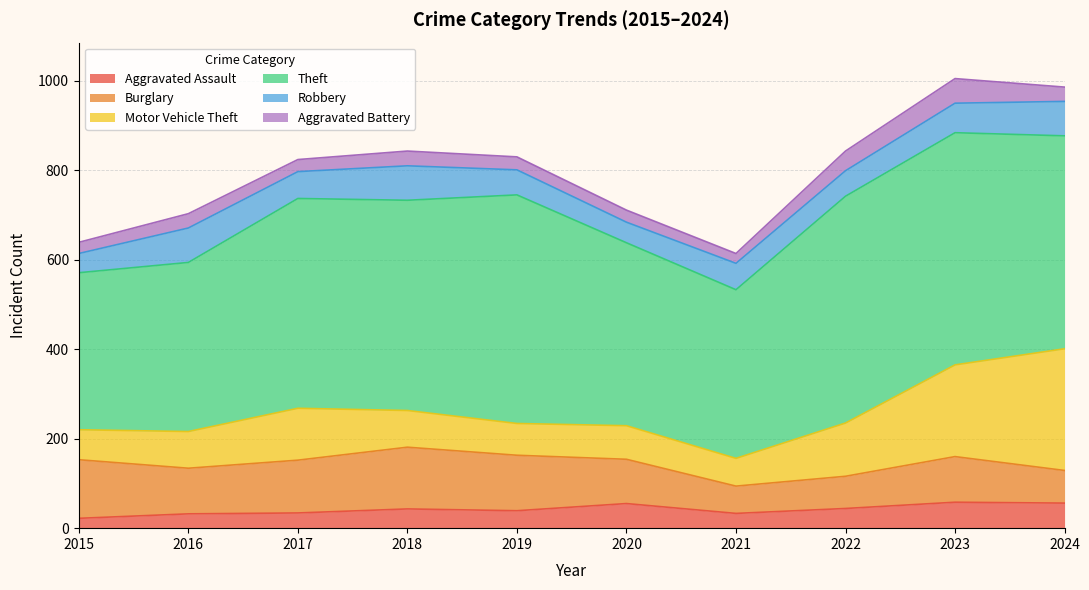

What is the difference between the Aggravated Battery values at 2021 and 2020?

5